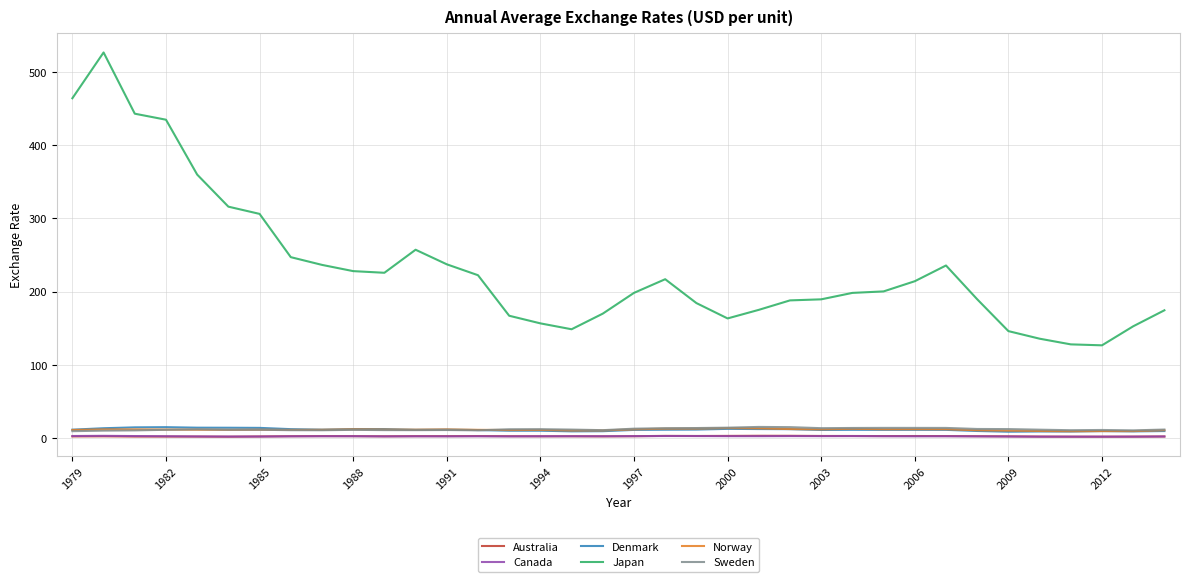

Does the chart display data point markers on the line(s)?

No